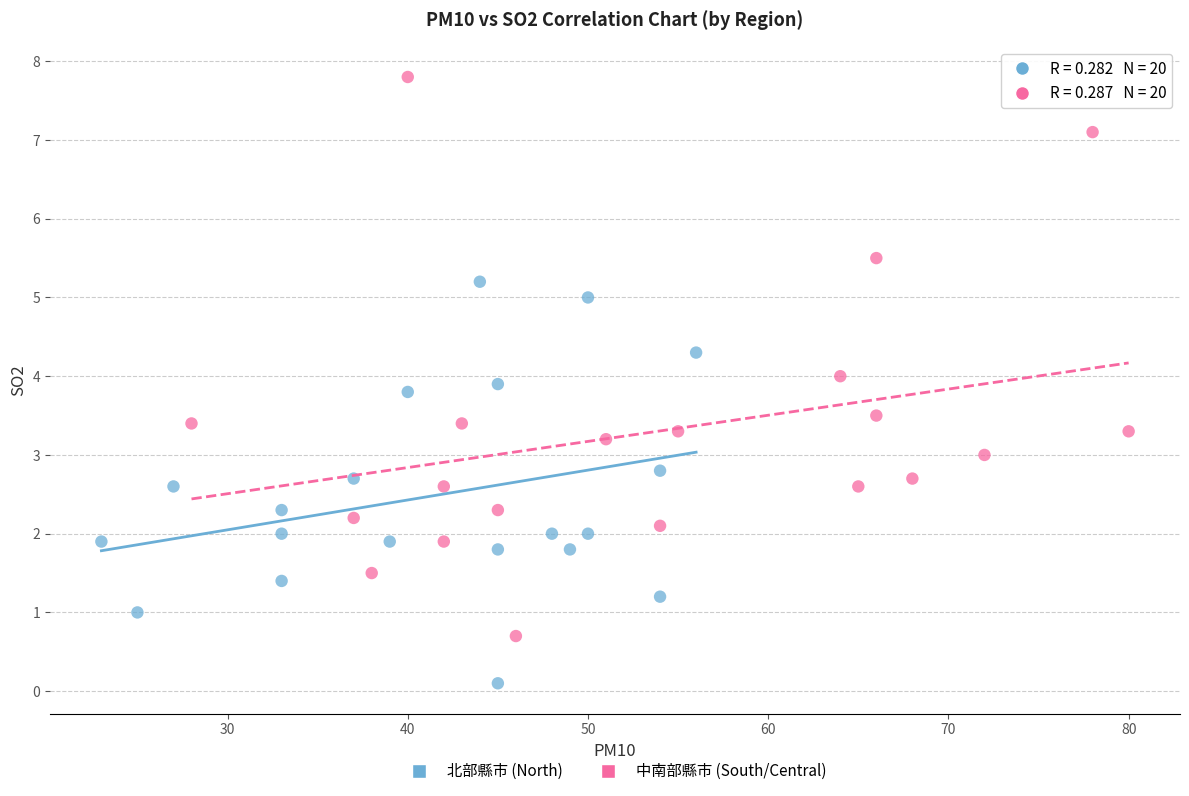

Which series contains the highest Y value?

中南部縣市 (South/Central)